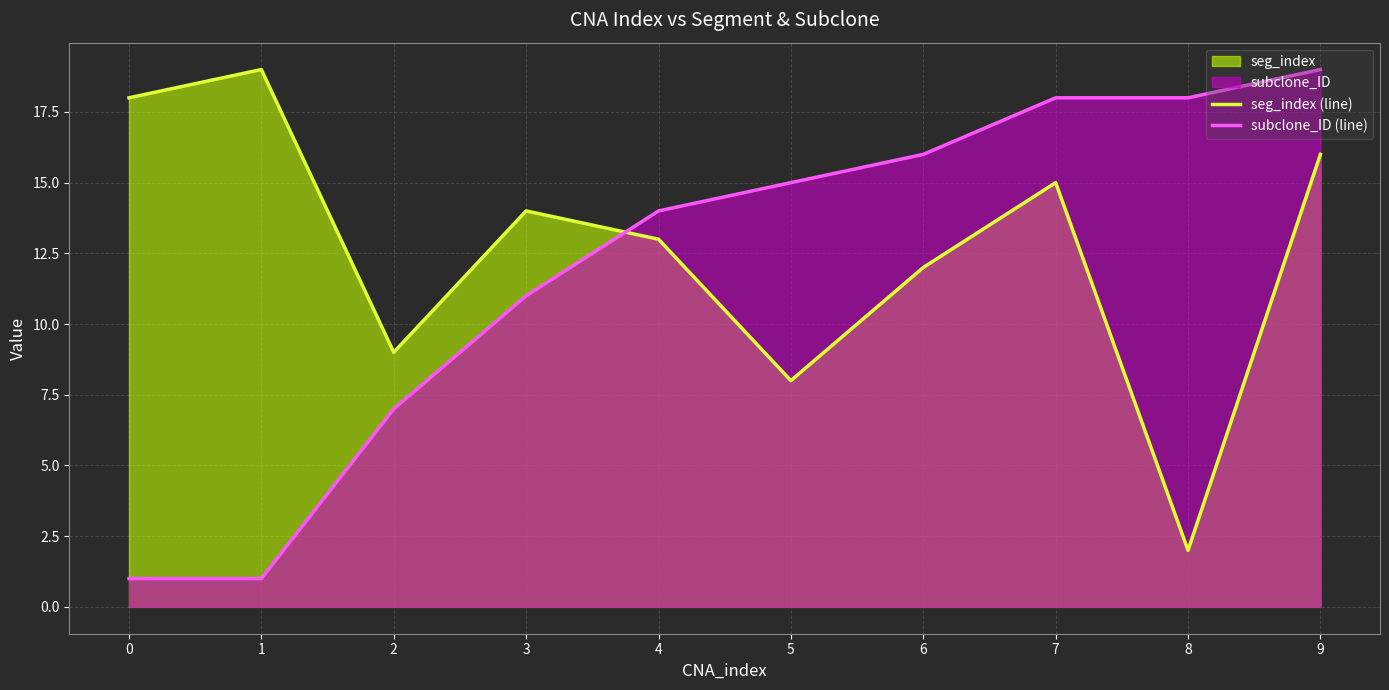

How many data points in subclone_ID (line) are above 15?

4